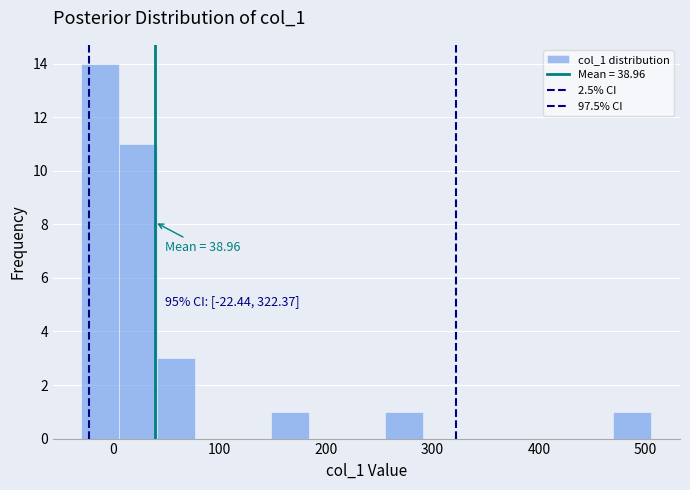

Around what value on the x-axis is the tallest bar? Give the approximate position of its centre, as read against the axis.

-10